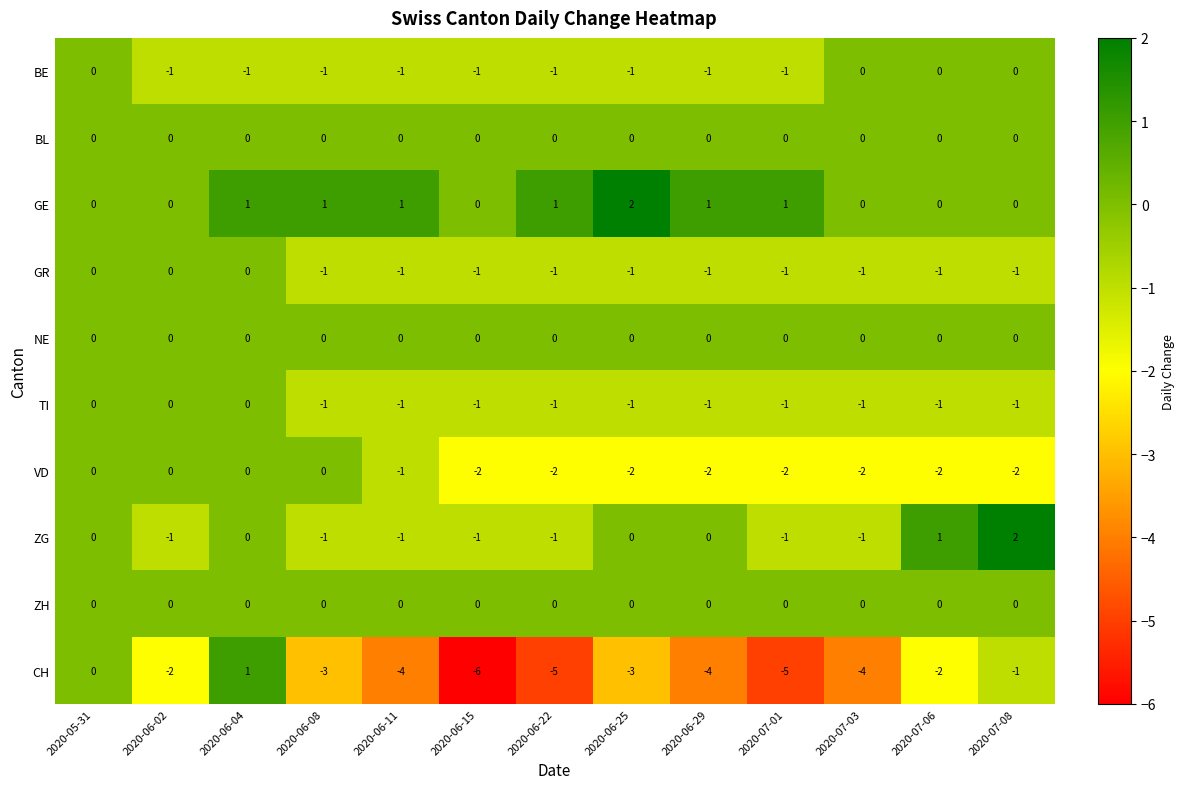

Is the value of BE at 2020-07-01 greater than the value of ZG at 2020-06-25?

No